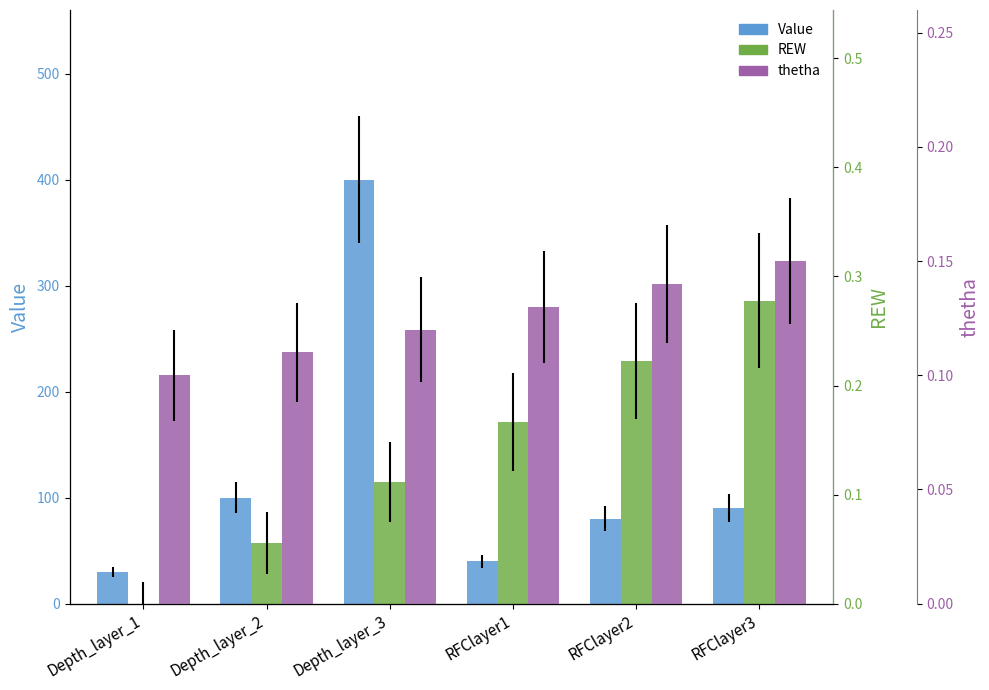

What position from the left is RFClayer3?

6